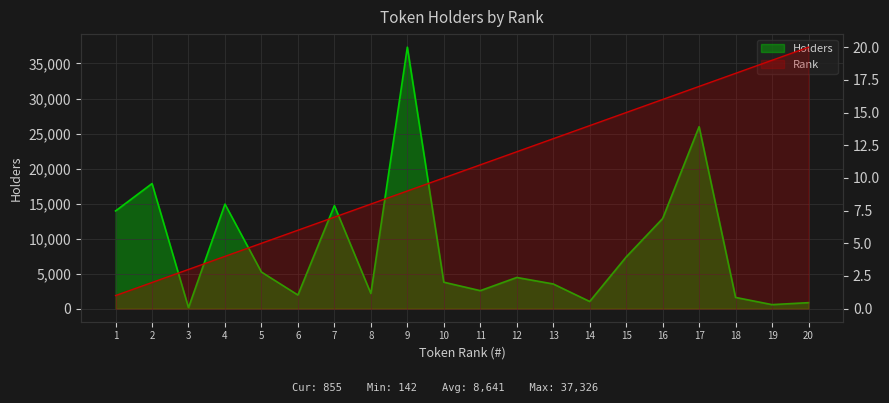

At how many categories does at least one series exceed 17353?

3